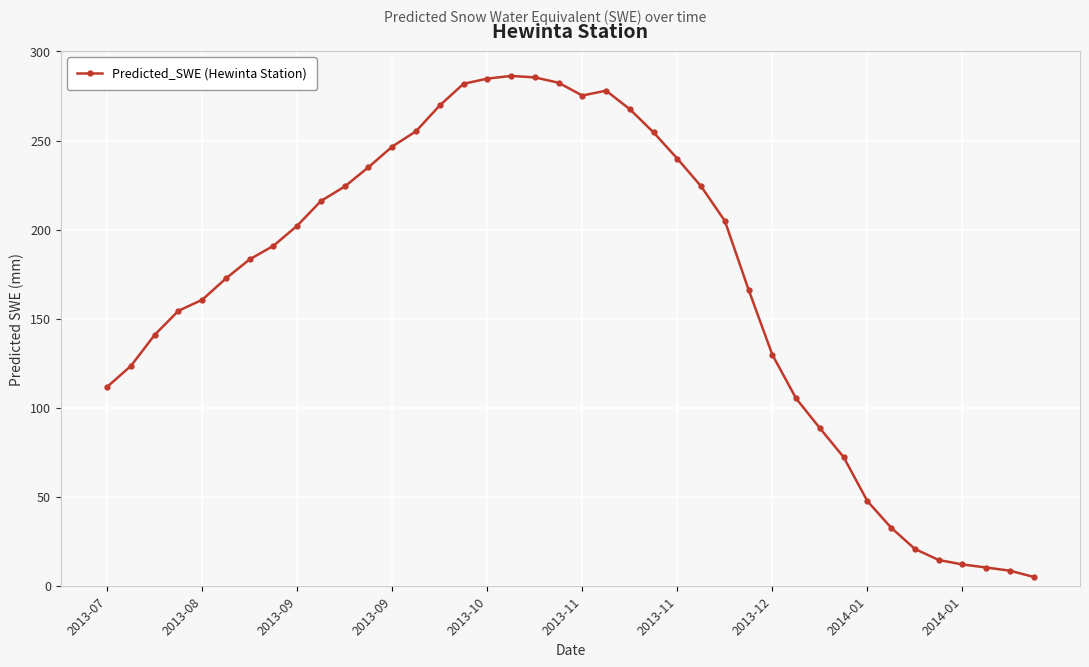

What is the maximum value shown in the chart?

286.3